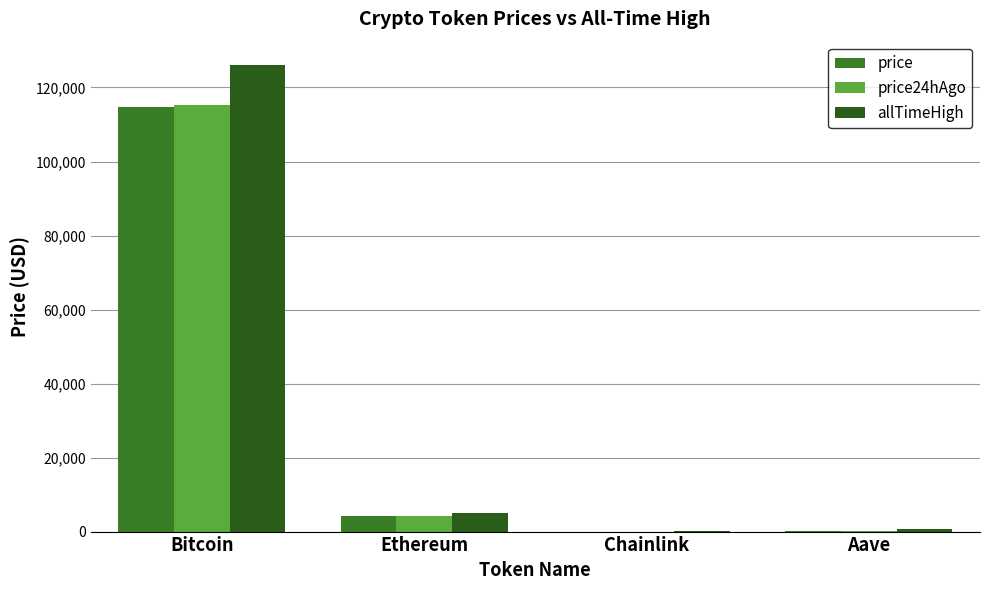

At which label is price closest to 57396?

Ethereum